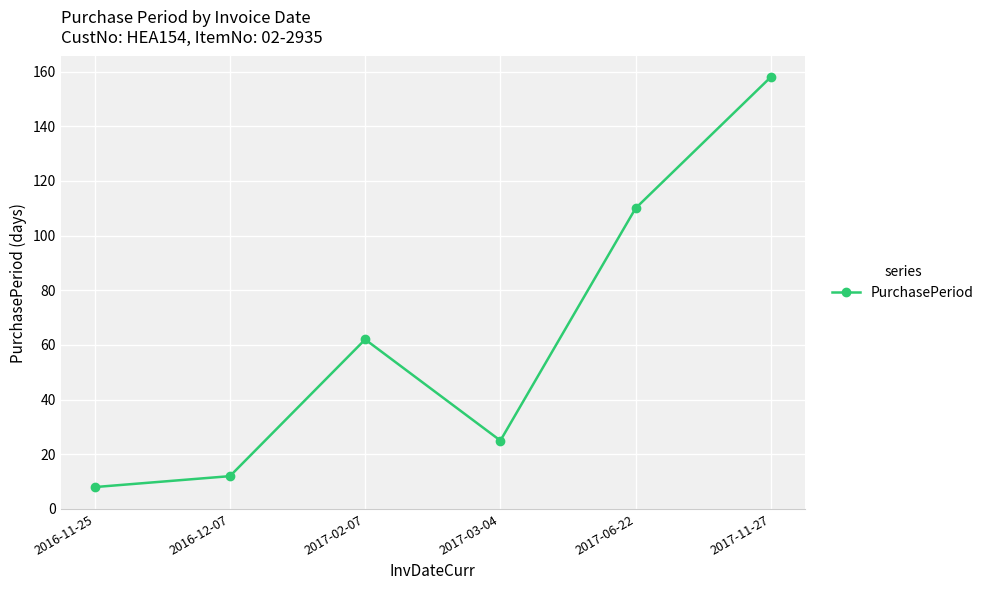

How many data points are less than 62?

3